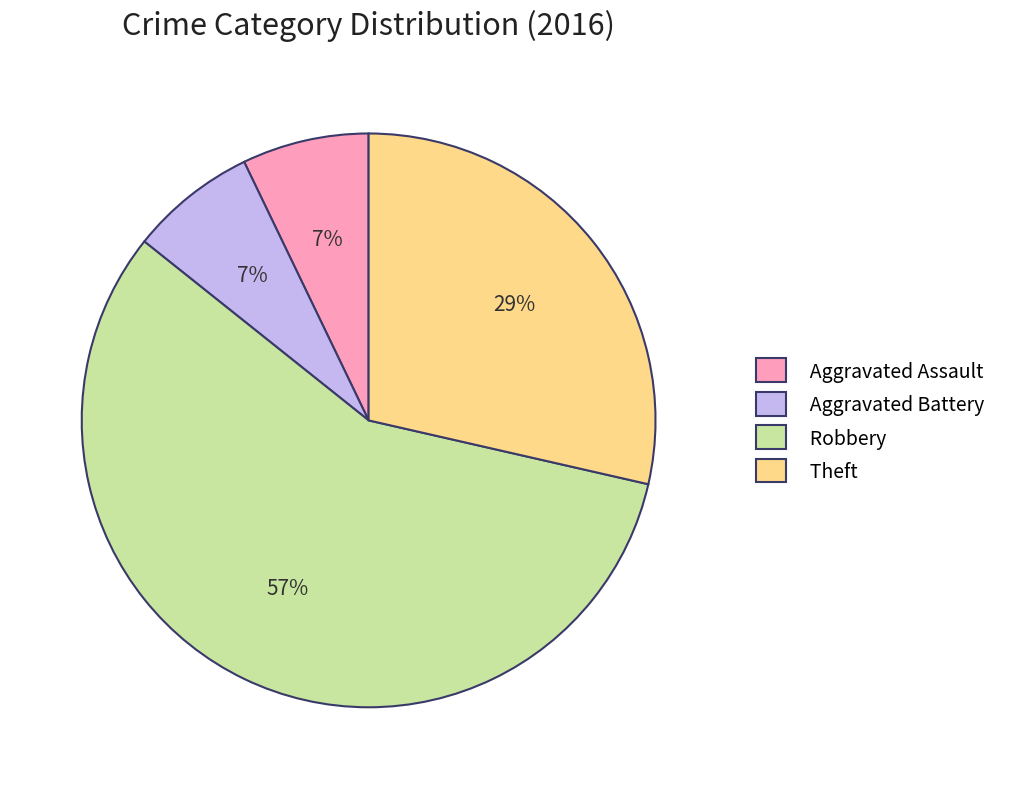

Is there a majority slice in this chart?

Yes